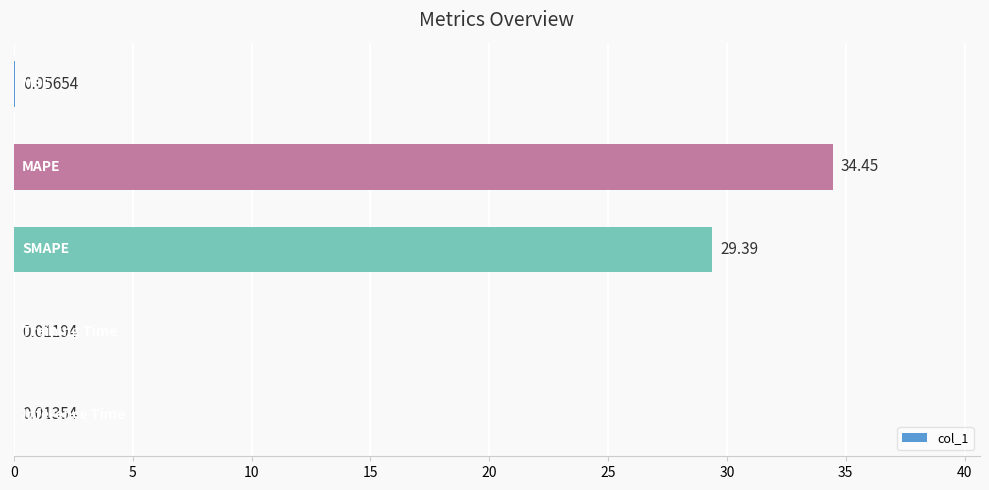

Are the bars horizontal?

Yes